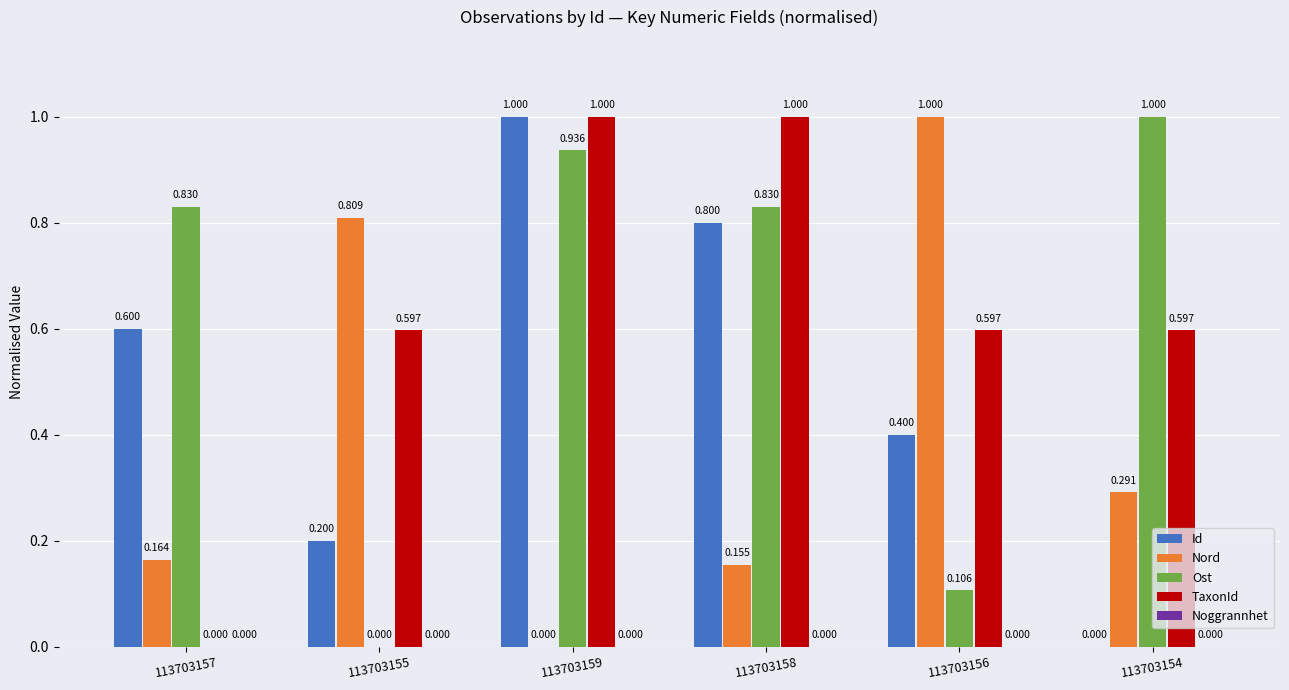

Does the chart contain stacked bars?

No